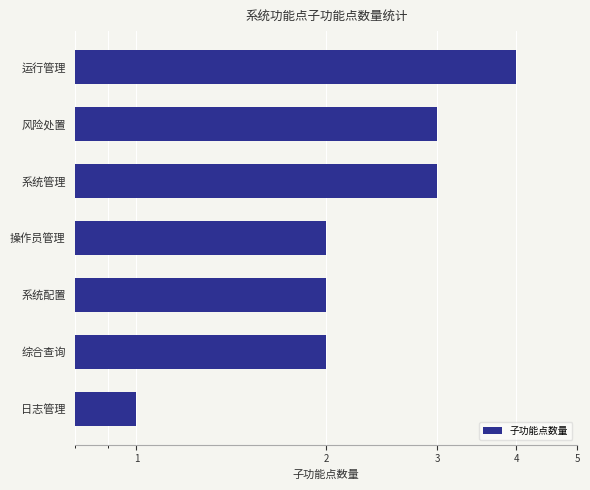

What is the ratio of the value at 系统管理 to the value at 运行管理?

0.8